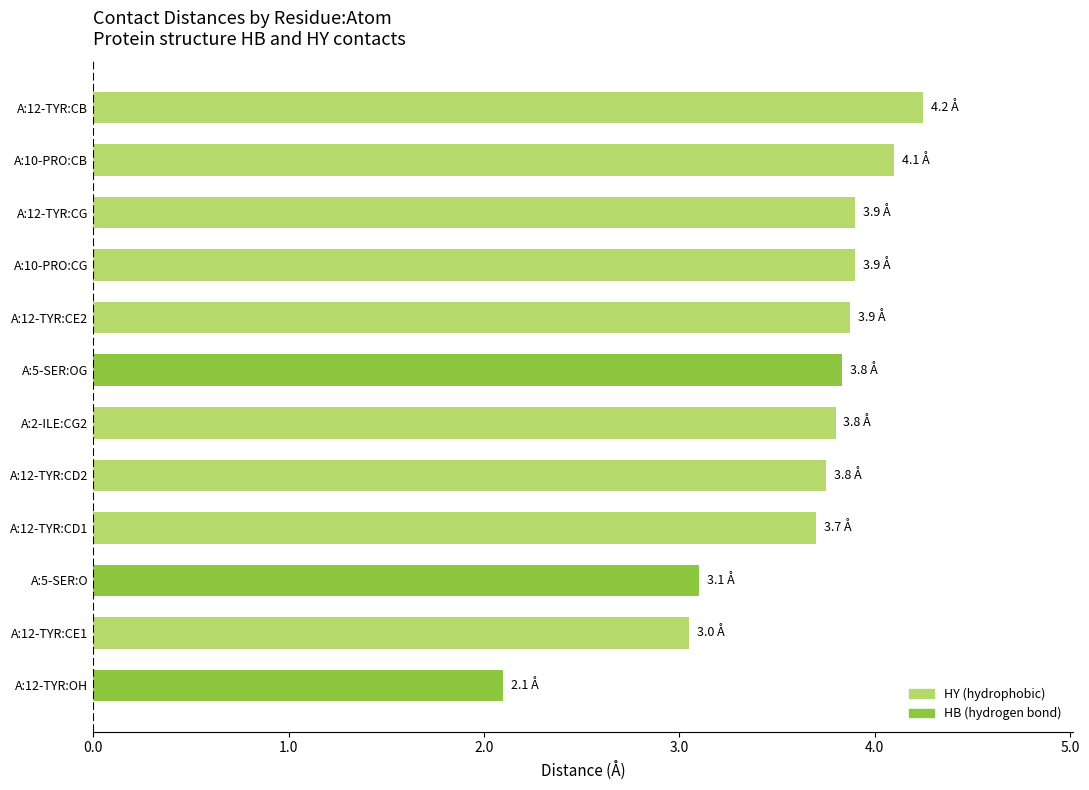

What is the approximate value at A:5-SER:OG?

3.8